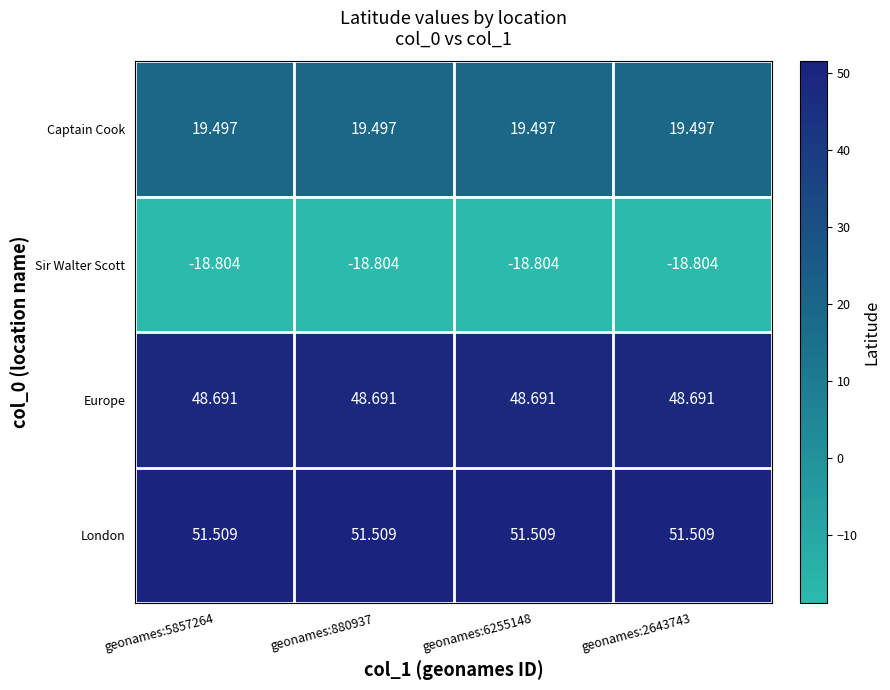

At geonames:2643743, list the series in order from largest to smallest.

London, Europe, Captain Cook, Sir Walter Scott